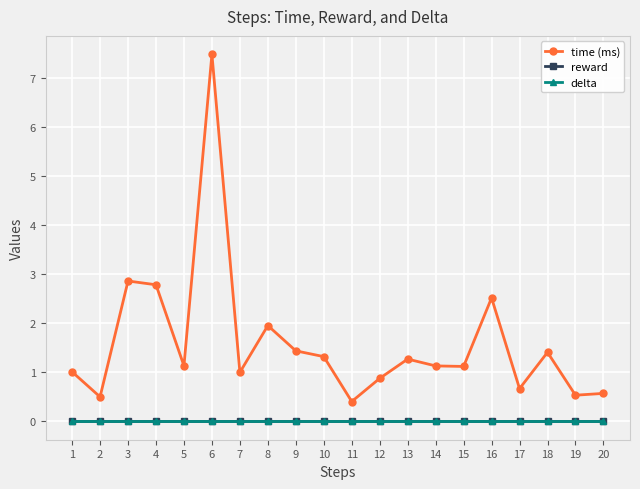

Is this an area chart (filled region under the line)?

No